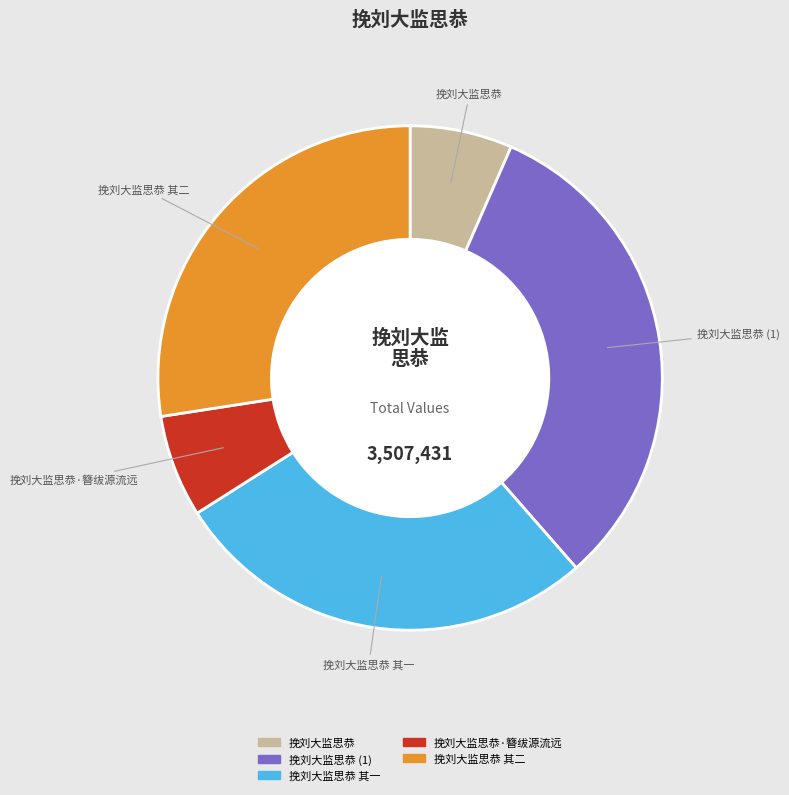

Is there any slice that represents more than half of the pie?

No